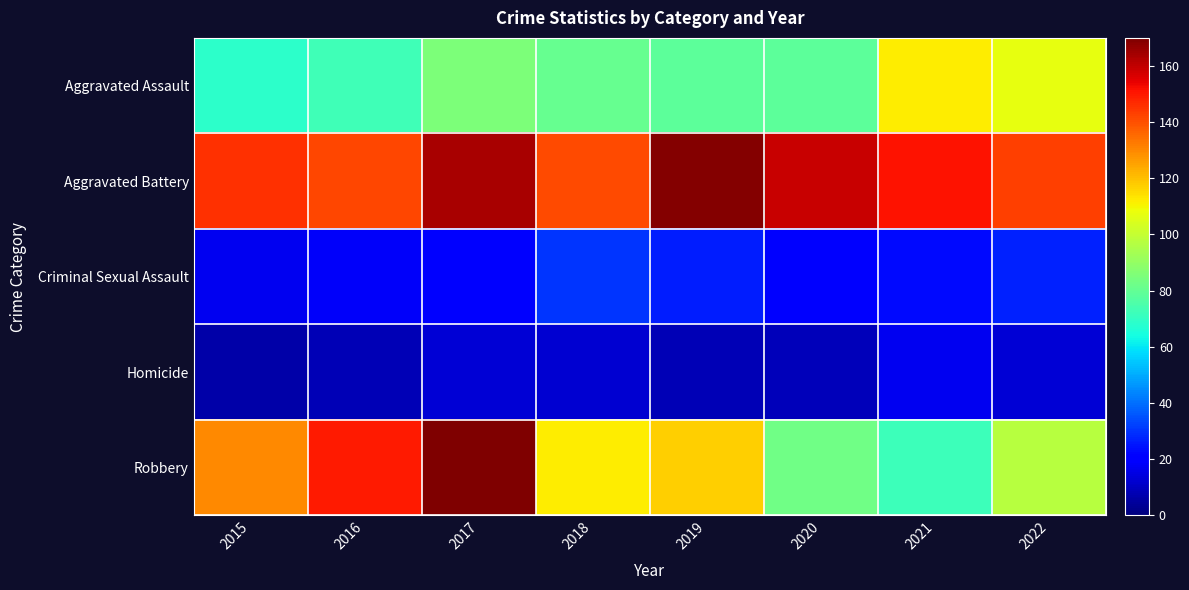

Reading left to right, extract all data points from this chart.

Aggravated Assault: 2015=69	2016=73	2017=85	2018=81	2019=79	2020=79	2021=112	2022=107
Aggravated Battery: 2015=146	2016=142	2017=164	2018=141	2019=169	2020=159	2021=151	2022=143
Criminal Sexual Assault: 2015=17	2016=18	2017=20	2018=30	2019=26	2020=20	2021=23	2022=27
Homicide: 2015=6	2016=8	2017=13	2018=12	2019=8	2020=9	2021=17	2022=13
Robbery: 2015=130	2016=150	2017=170	2018=112	2019=117	2020=83	2021=72	2022=97